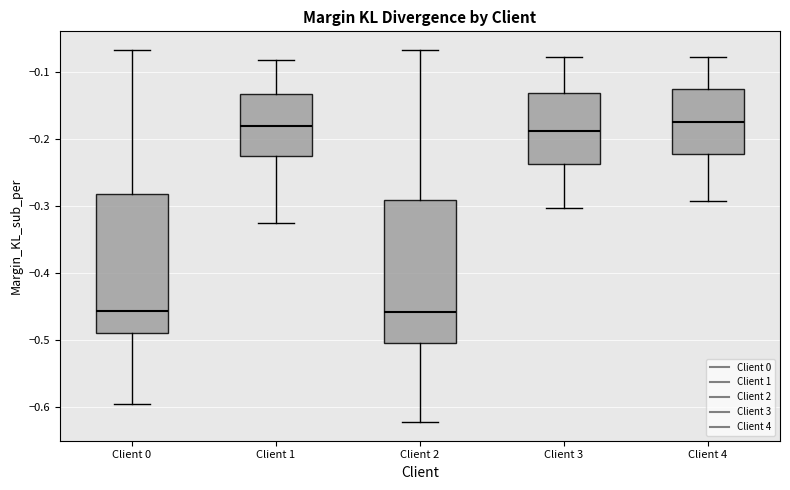

Where does the lower whisker of the box for Client 1 end on the y-axis? The values are not printed on the chart, so give them approximately, as read against the axis.

-0.33